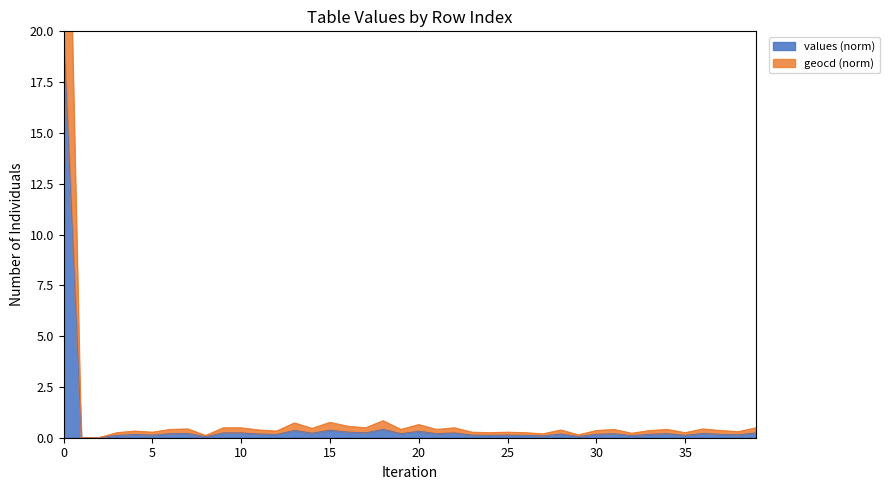

True or false: values and geocd cross at least once.

False